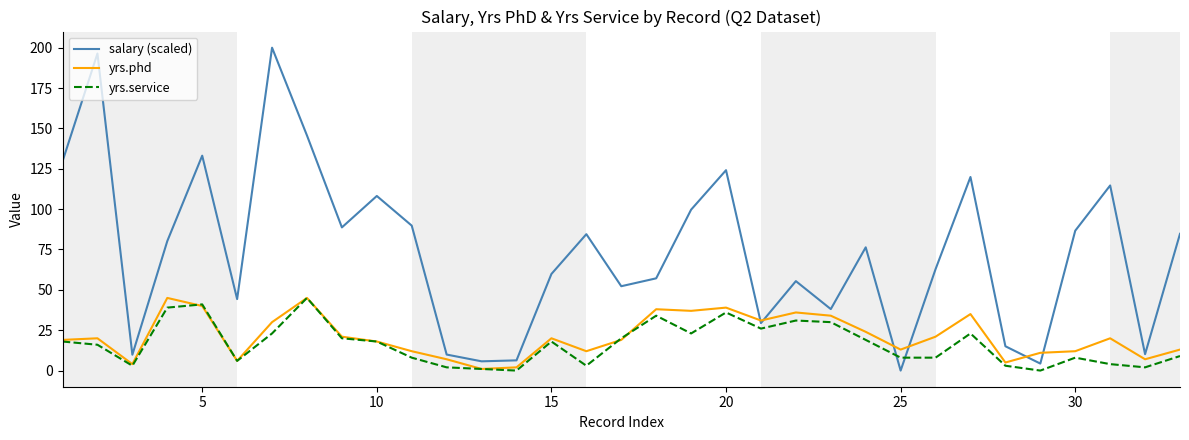

Which series has the widest spread of values?

salary (scaled)